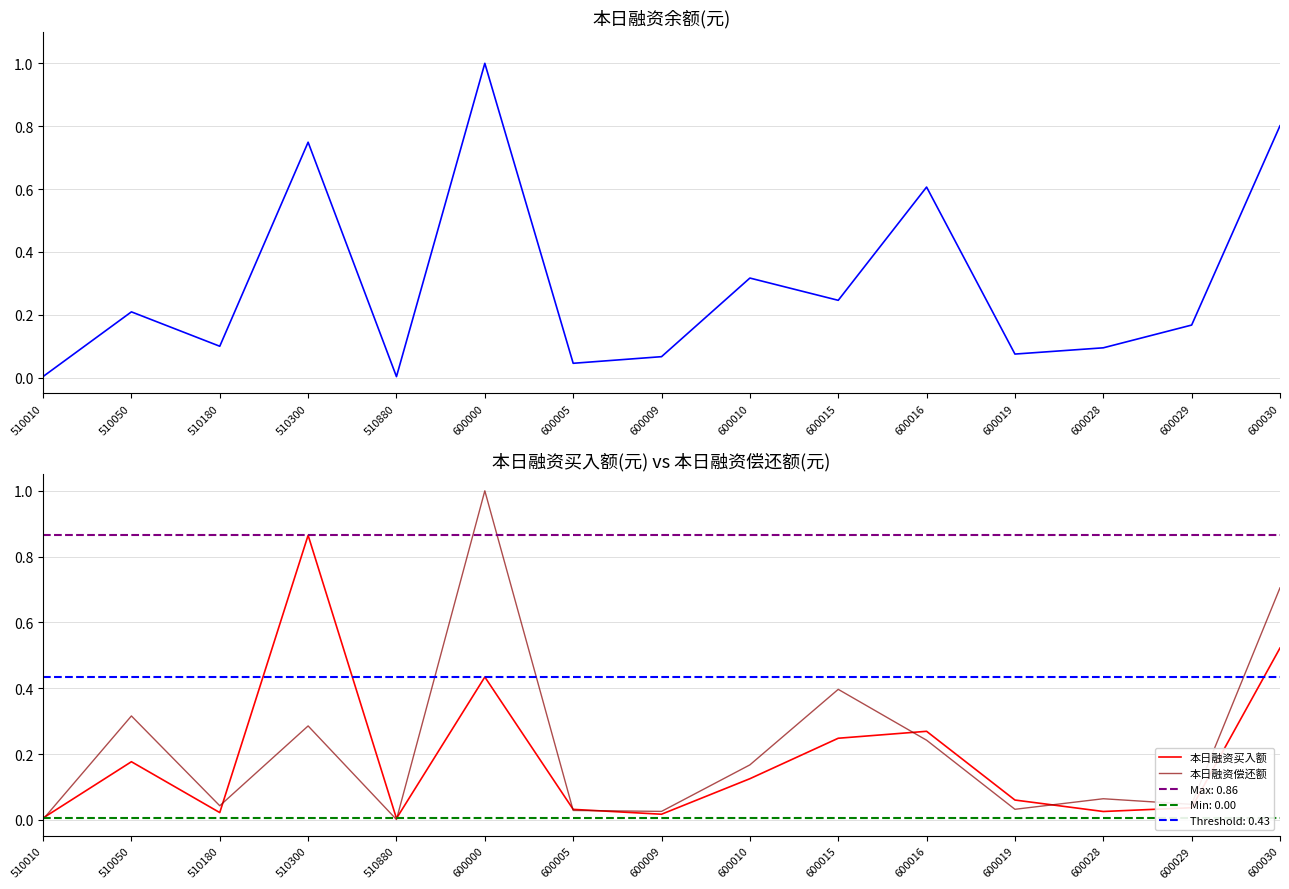

What is the difference between the highest and lowest values at 510050?

0.1